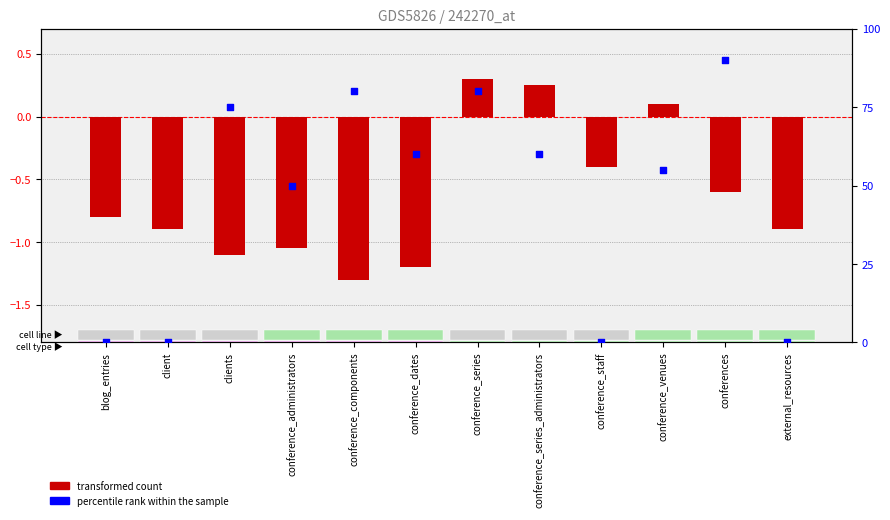

Which series contains the highest Y value?

percentile rank within the sample